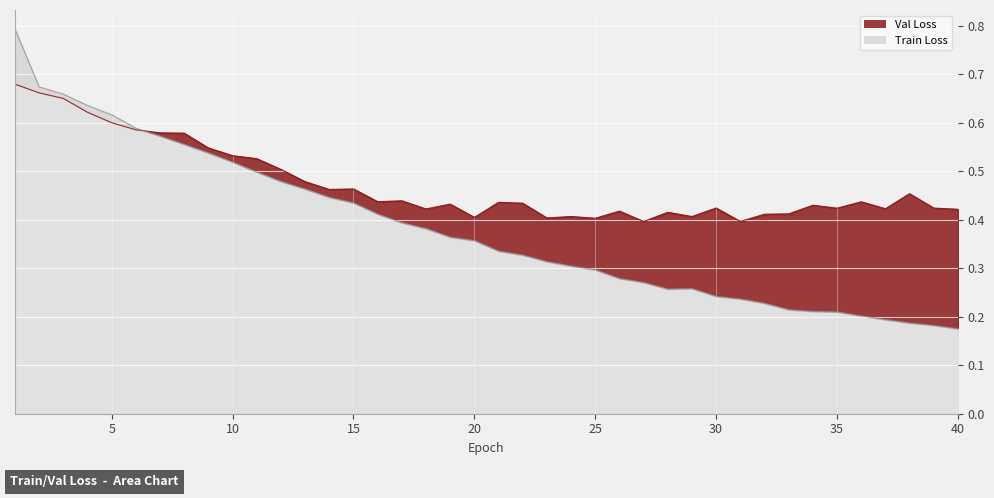

True or false: Train Loss has more than 1 points higher than both neighbors.

False